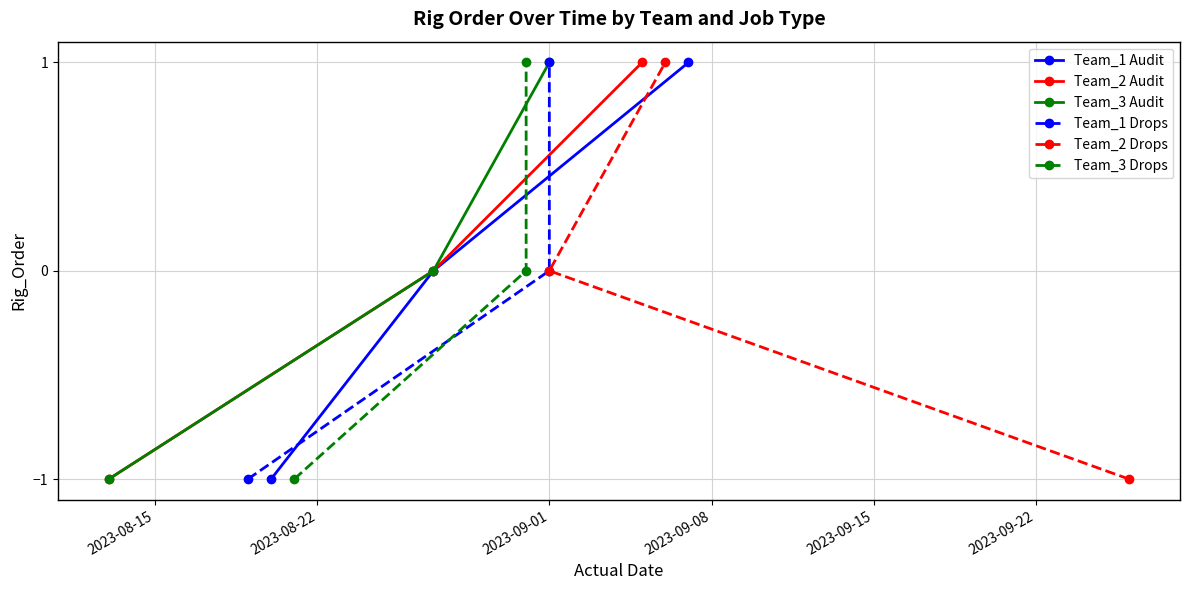

What is the value of the Team_1 Drops point at the 3rd from the left?

1